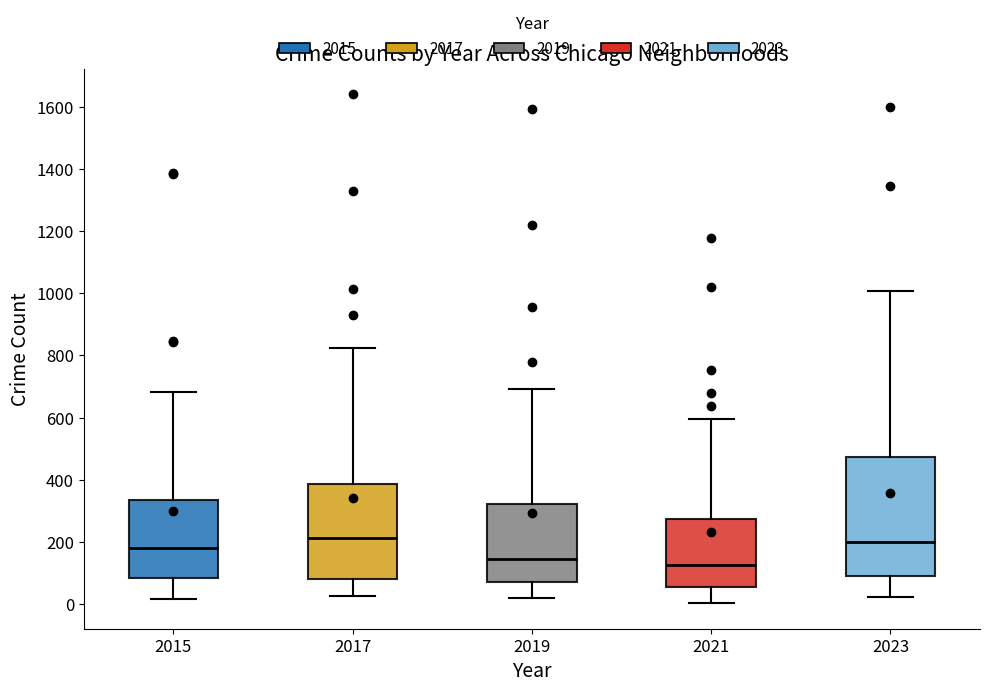

Comparing the boxes themselves (not the whiskers), which one is the tallest?

2023